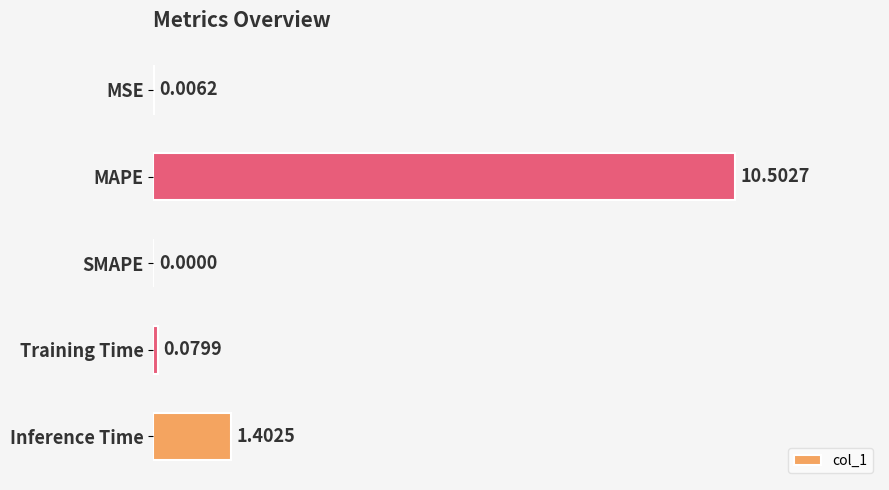

What is the change in value from SMAPE to Training Time?

+0.1